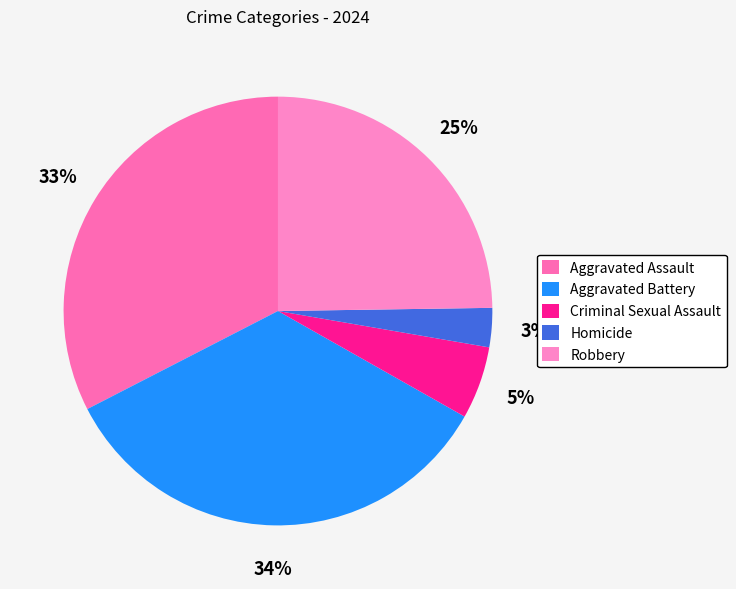

How many segments does this pie chart have?

5